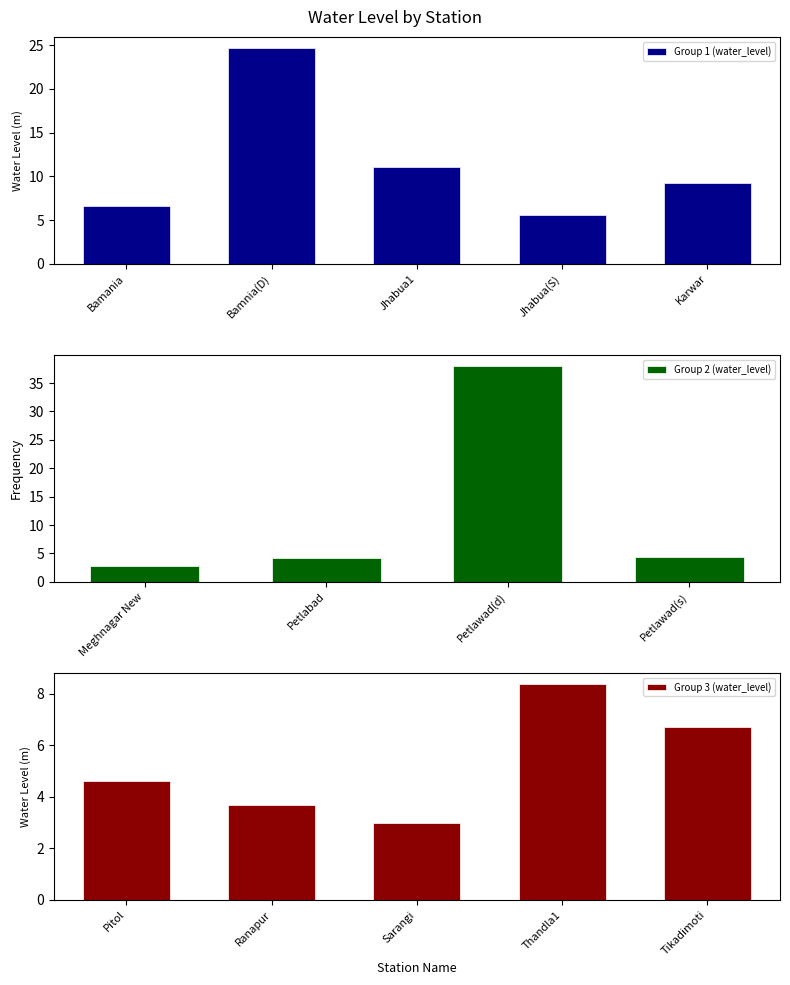

At which label is the value closest to 20?

Bamnia(D)